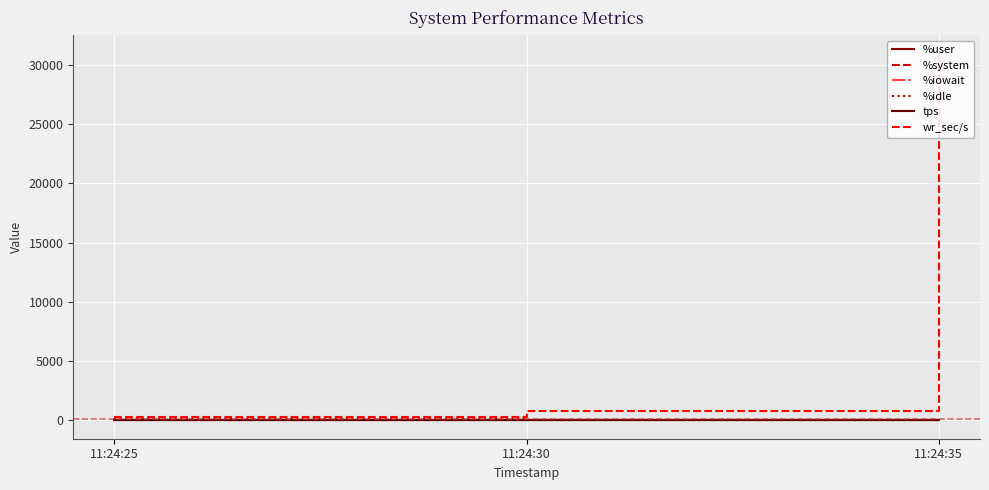

At which label is %user closest to 19?

11:24:30